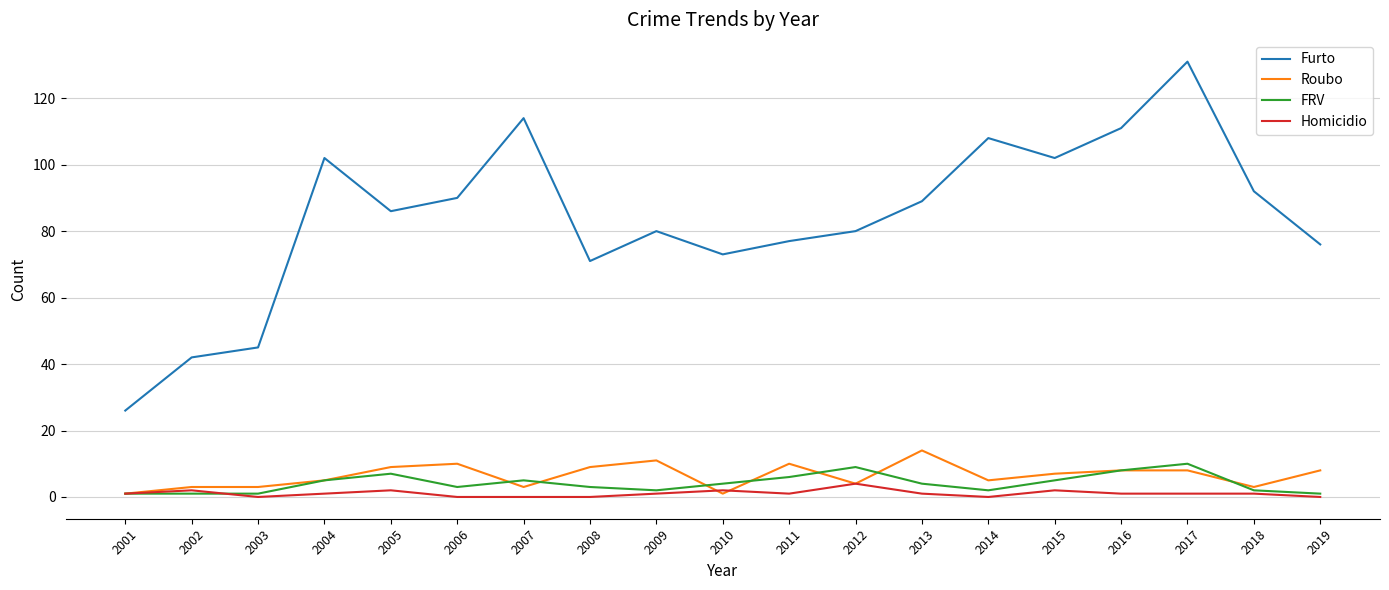

Reading right to left, list all the values displayed in this chart.

Furto: 2019=76	2018=92	2017=131	2016=111	2015=102	2014=108	2013=89	2012=80	2011=77	2010=73	2009=80	2008=71	2007=114	2006=90	2005=86	2004=102	2003=45	2002=42	2001=26
Roubo: 2019=8	2018=3	2017=8	2016=8	2015=7	2014=5	2013=14	2012=4	2011=10	2010=1	2009=11	2008=9	2007=3	2006=10	2005=9	2004=5	2003=3	2002=3	2001=1
FRV: 2019=1	2018=2	2017=10	2016=8	2015=5	2014=2	2013=4	2012=9	2011=6	2010=4	2009=2	2008=3	2007=5	2006=3	2005=7	2004=5	2003=1	2002=1	2001=1
Homicidio: 2019=0	2018=1	2017=1	2016=1	2015=2	2014=0	2013=1	2012=4	2011=1	2010=2	2009=1	2008=0	2007=0	2006=0	2005=2	2004=1	2003=0	2002=2	2001=1